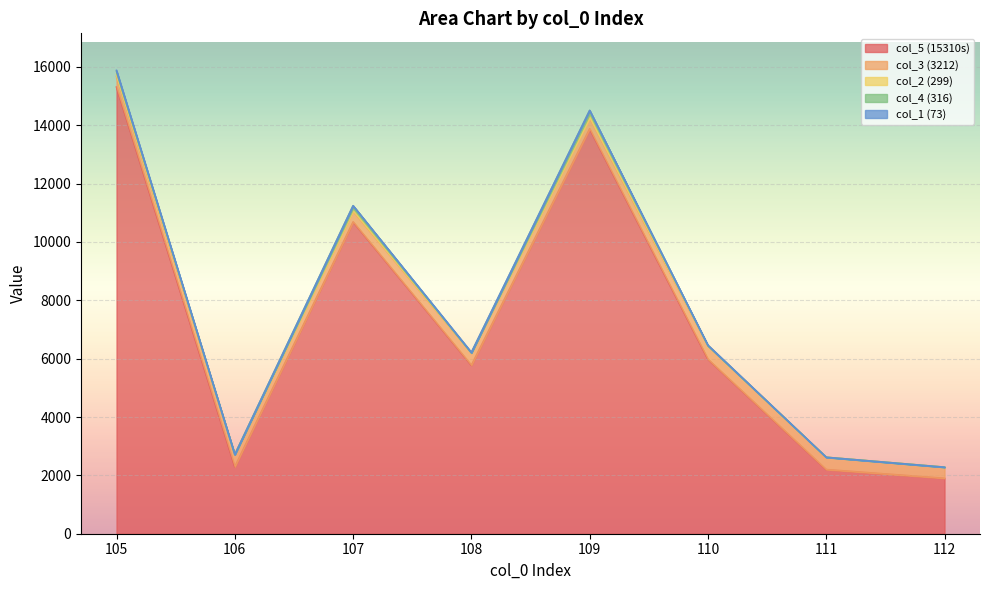

Is the value of col_1 (73) at 105 greater than the value of col_4 (316) at 110?

Yes